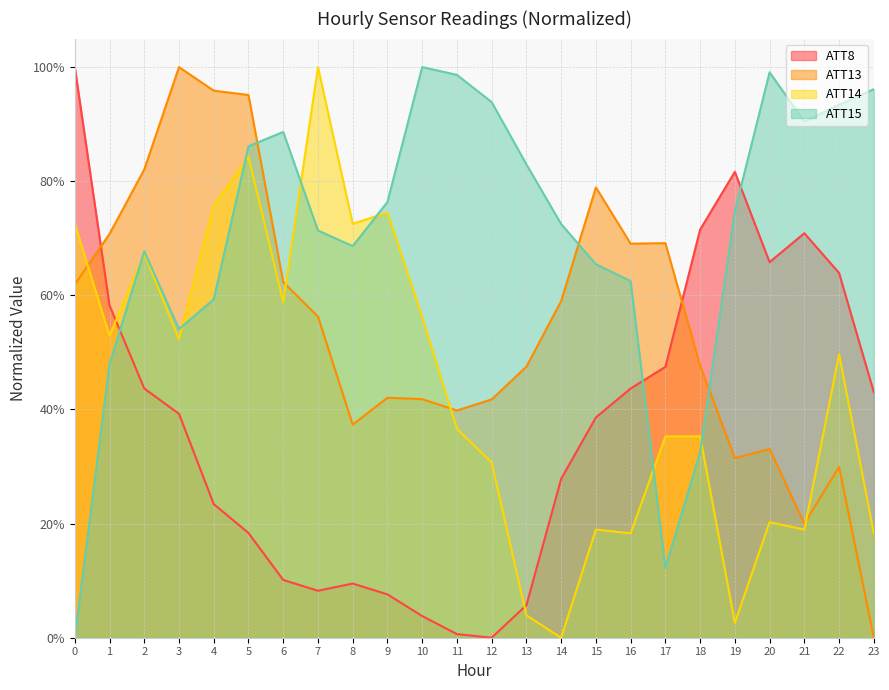

Which series has the largest total across all categories?

ATT15